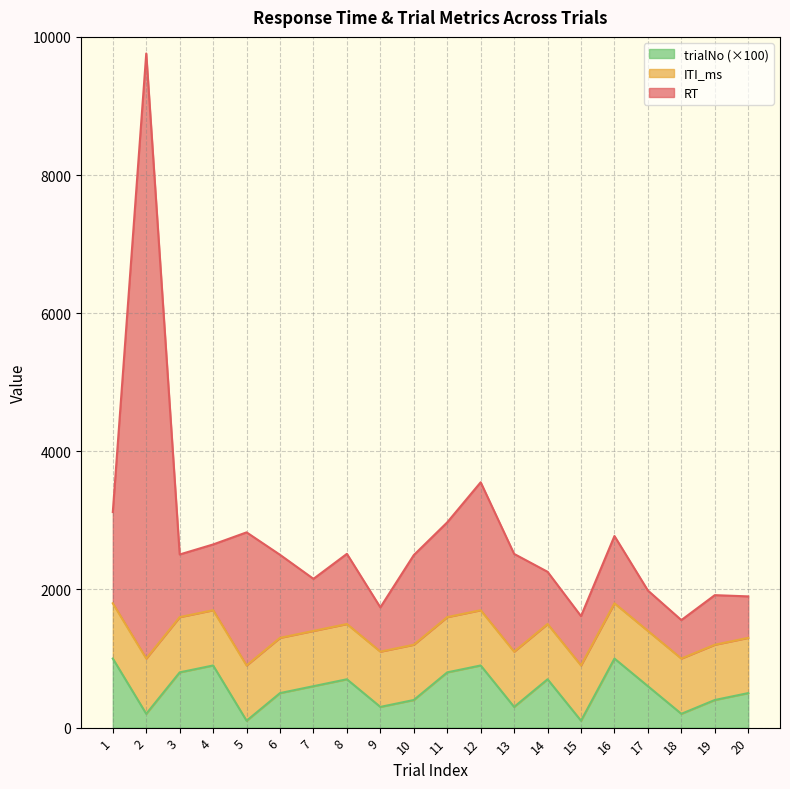

True or false: trialNo and RT cross at least once.

False